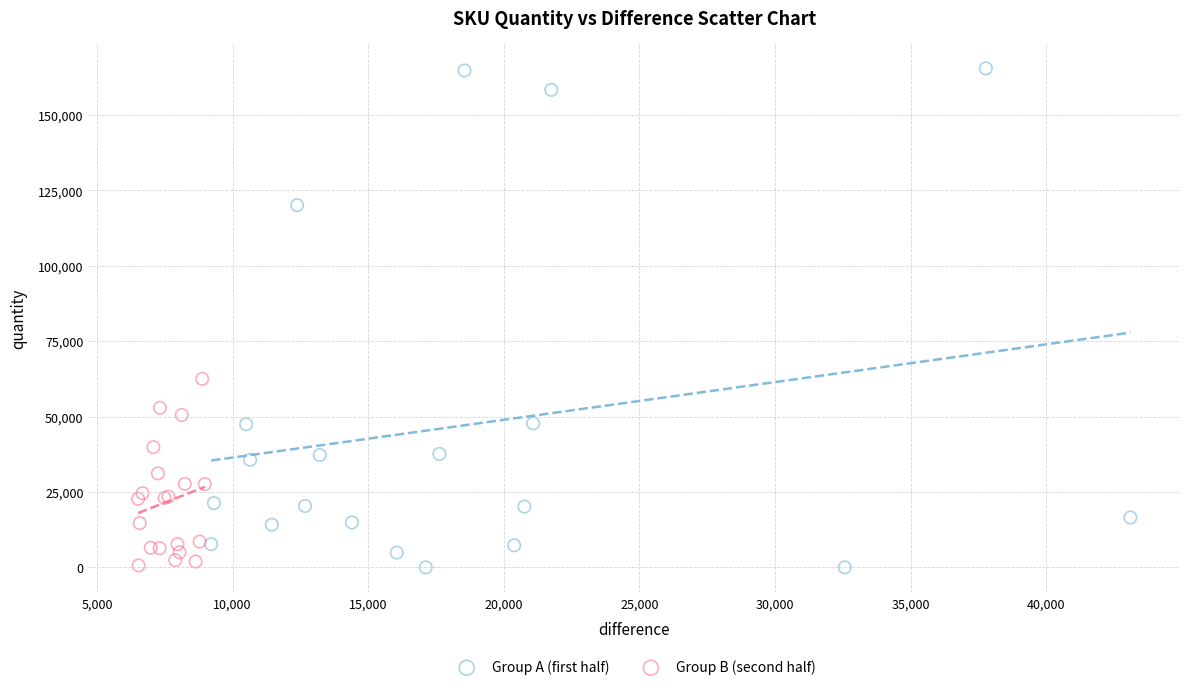

Which series has the widest spread of Y values?

Group A (first half)